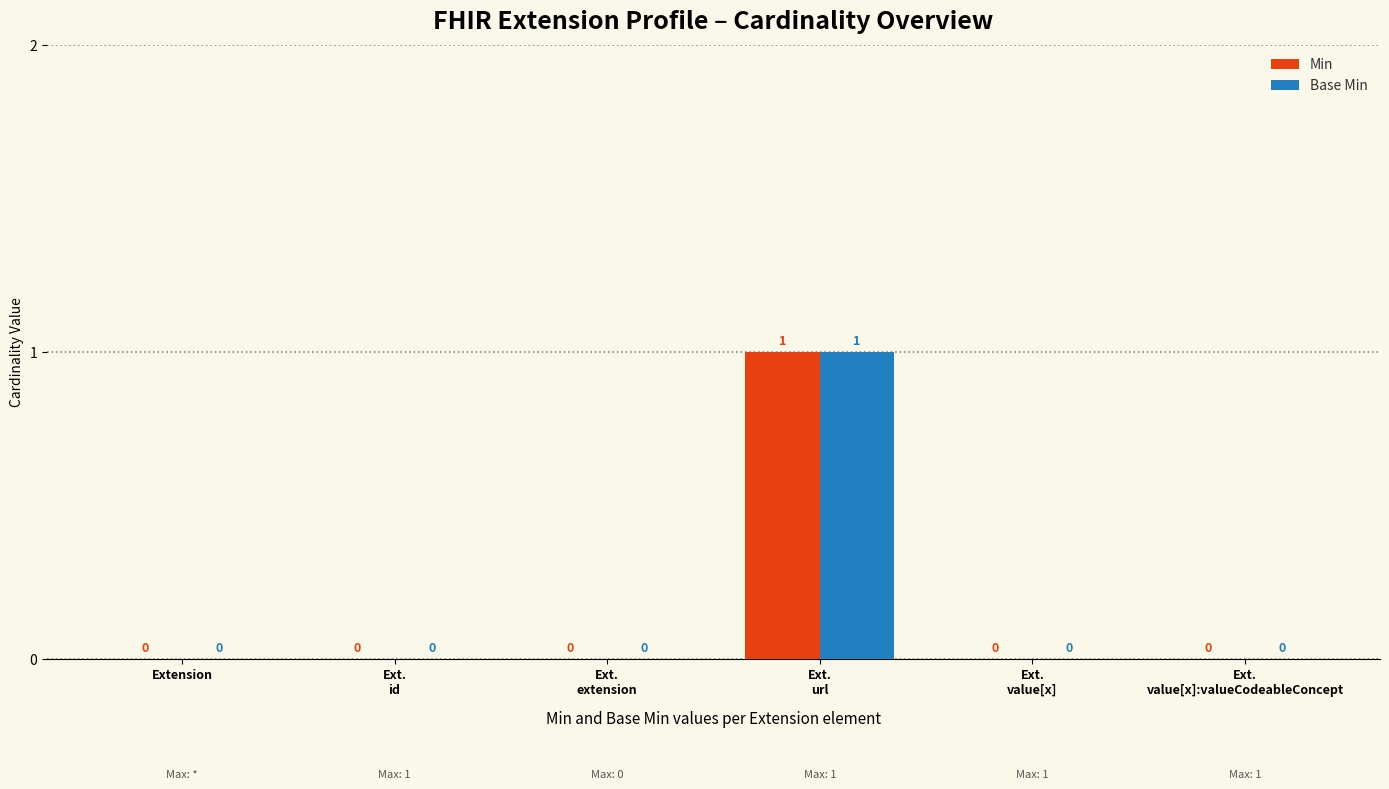

How many Min values are between 0 and 1?

6